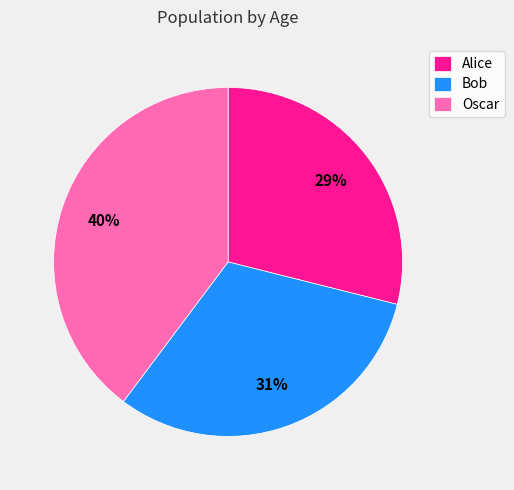

To the nearest percent, what percentage of the pie is Alice?

29%